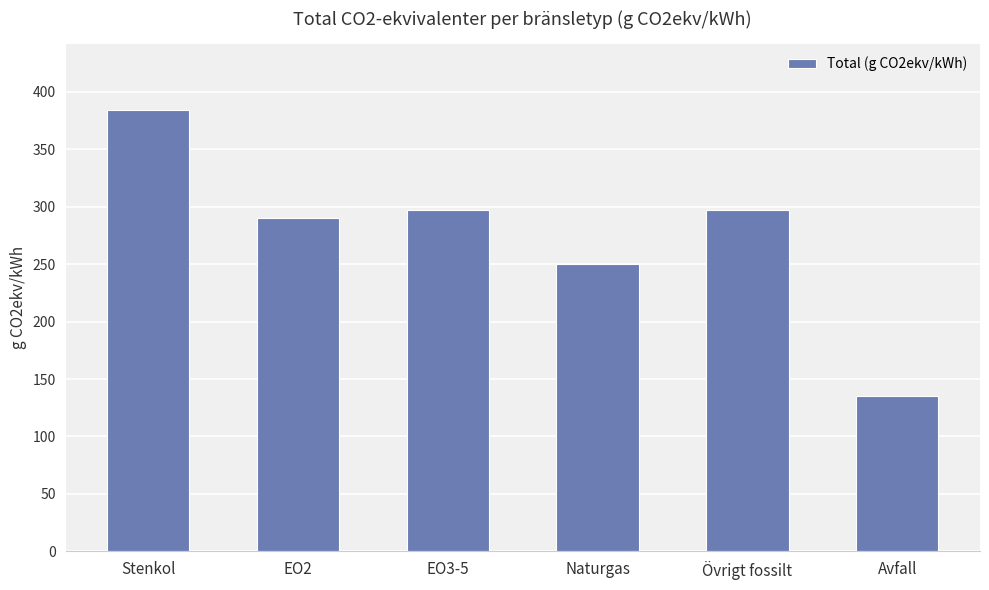

Count the number of data series in this chart.

1